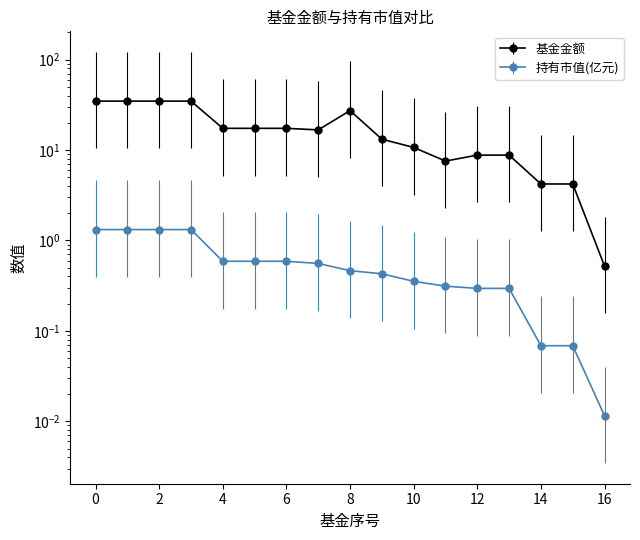

Which category has the lowest value in the 基金金额 series?

16